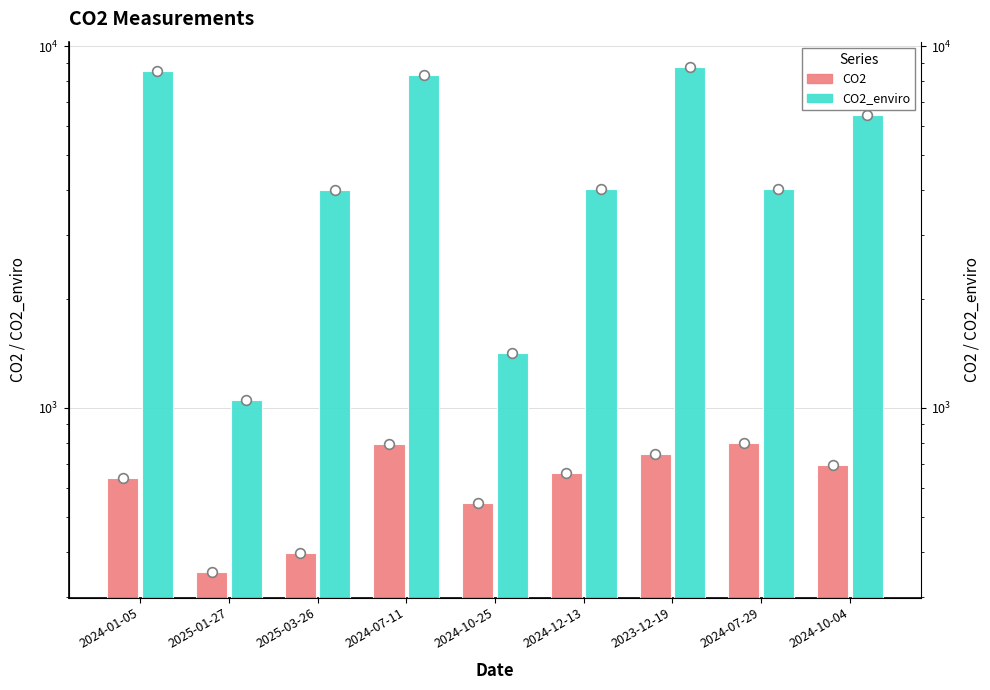

Between 2025-03-26 and 2024-07-29, which is larger?

2024-07-29